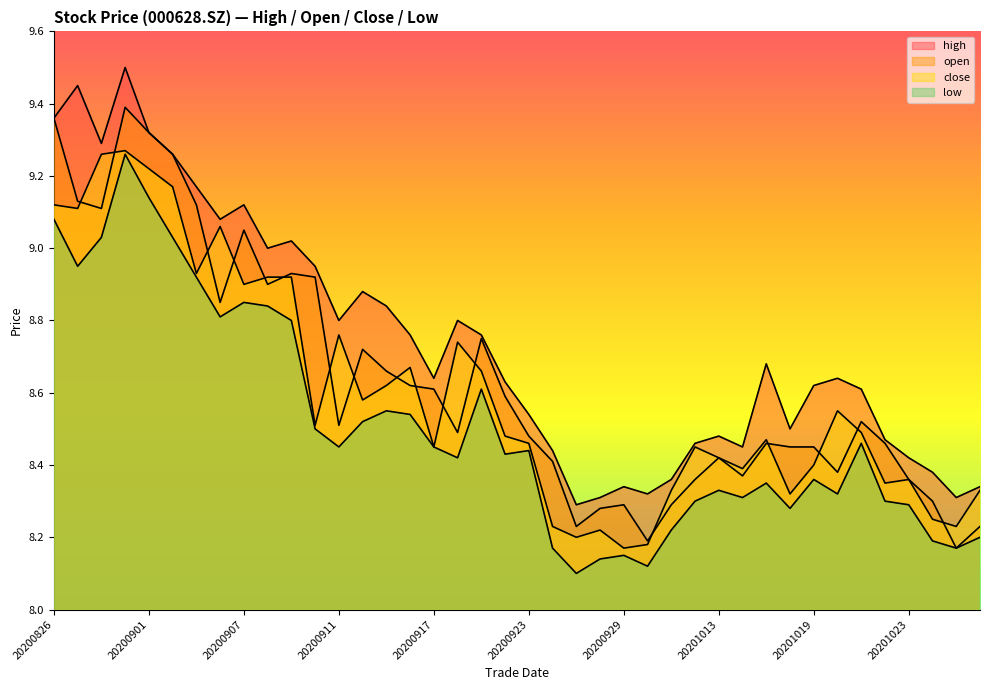

What is the maximum value shown in the chart?

9.5